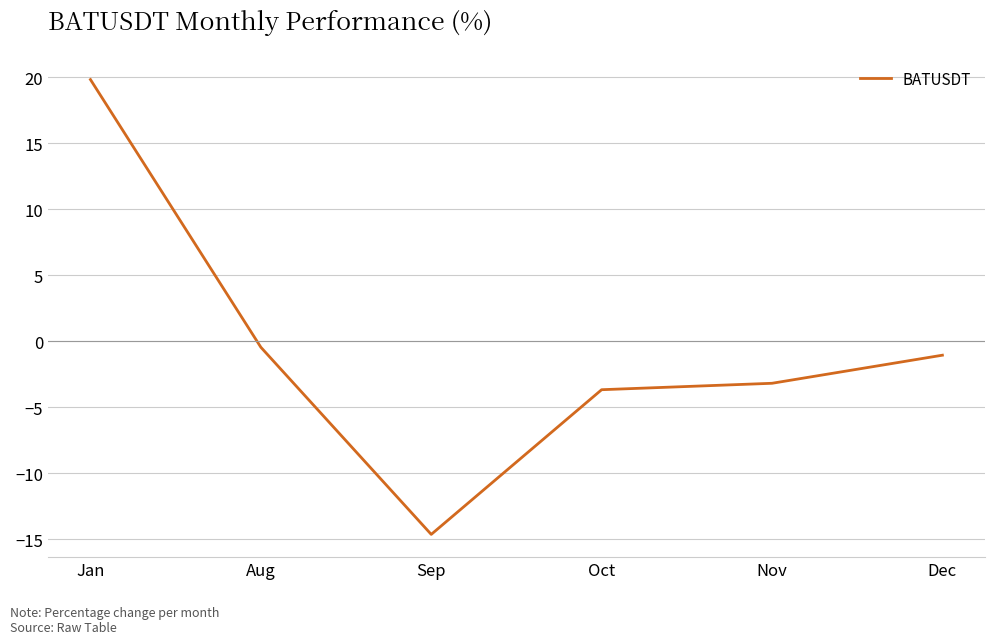

Rank the categories by value from lowest to highest.

Sep, Oct, Nov, Dec, Aug, Jan